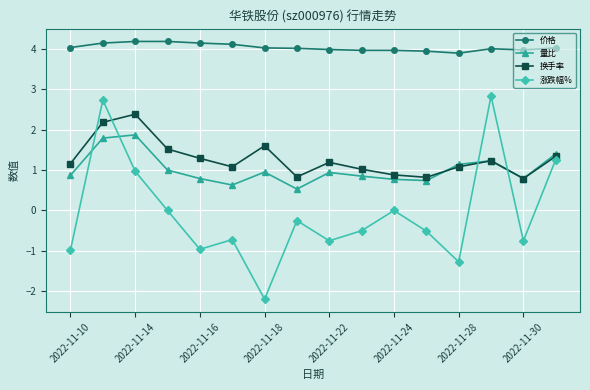

Which series ends up on top after the final intersection of 换手率 and 涨跌幅%?

换手率